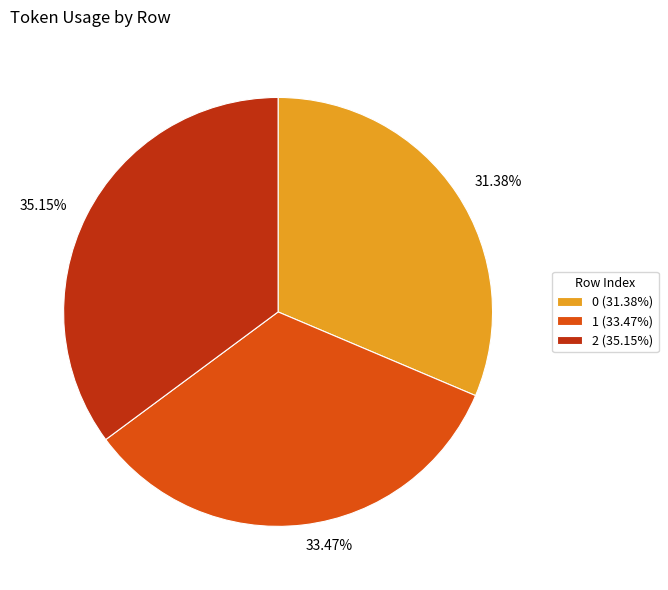

The 2 slice represents 49% of the pie. True or false?

False